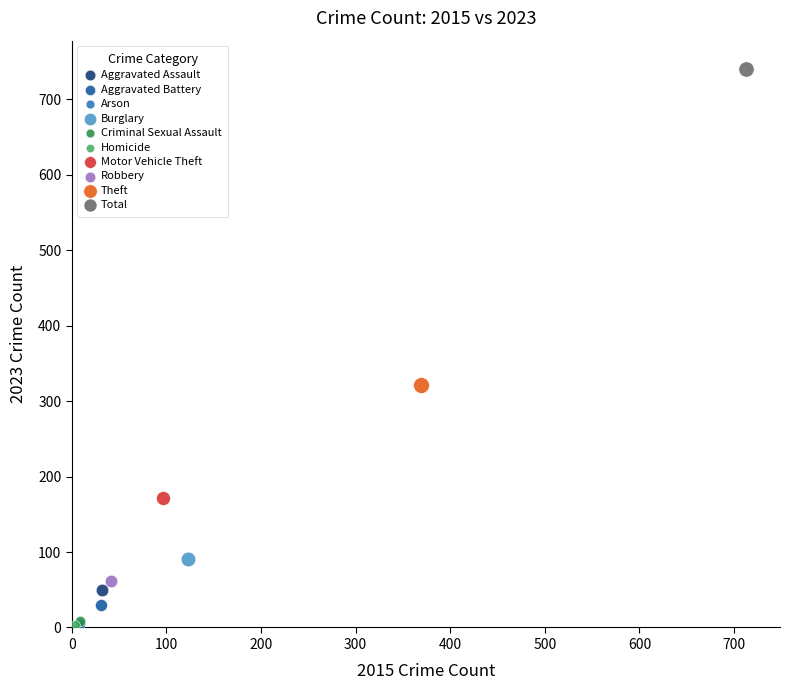

What are all the series names shown in the legend?

Aggravated Assault, Aggravated Battery, Arson, Burglary, Criminal Sexual Assault, Homicide, Motor Vehicle Theft, Robbery, Theft, Total